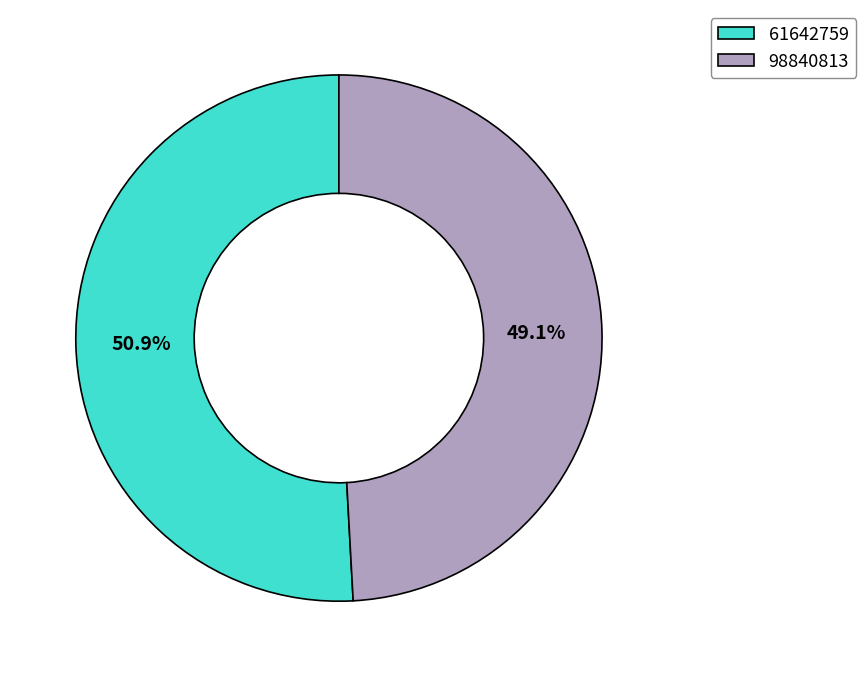

Is it true that 61642759 is 65% of the pie?

False